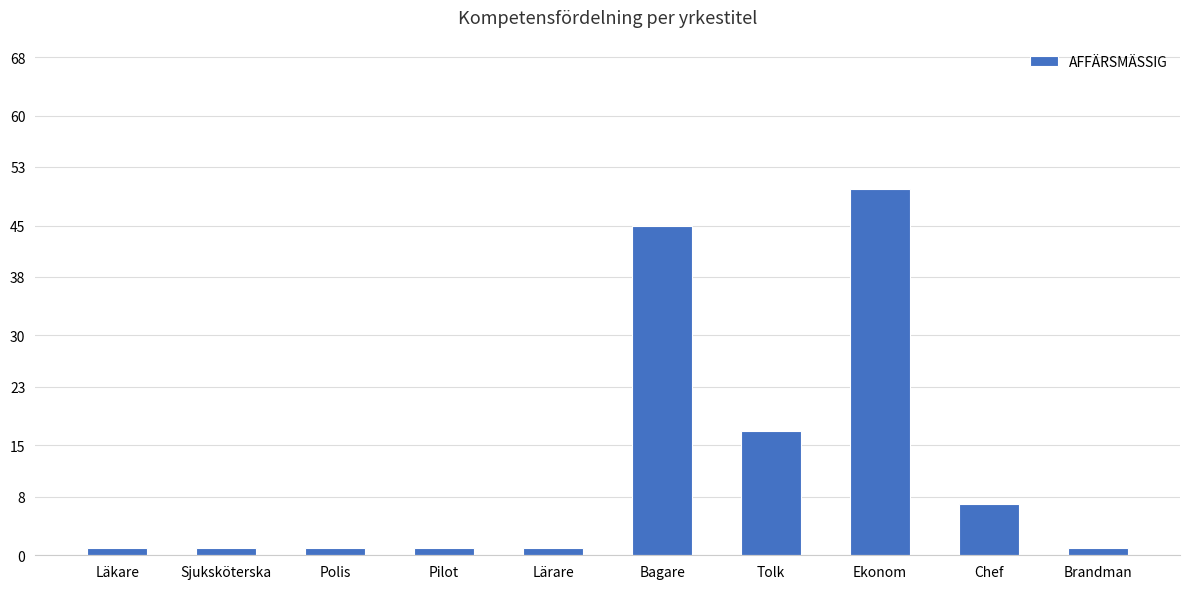

What position from the right is Tolk?

4